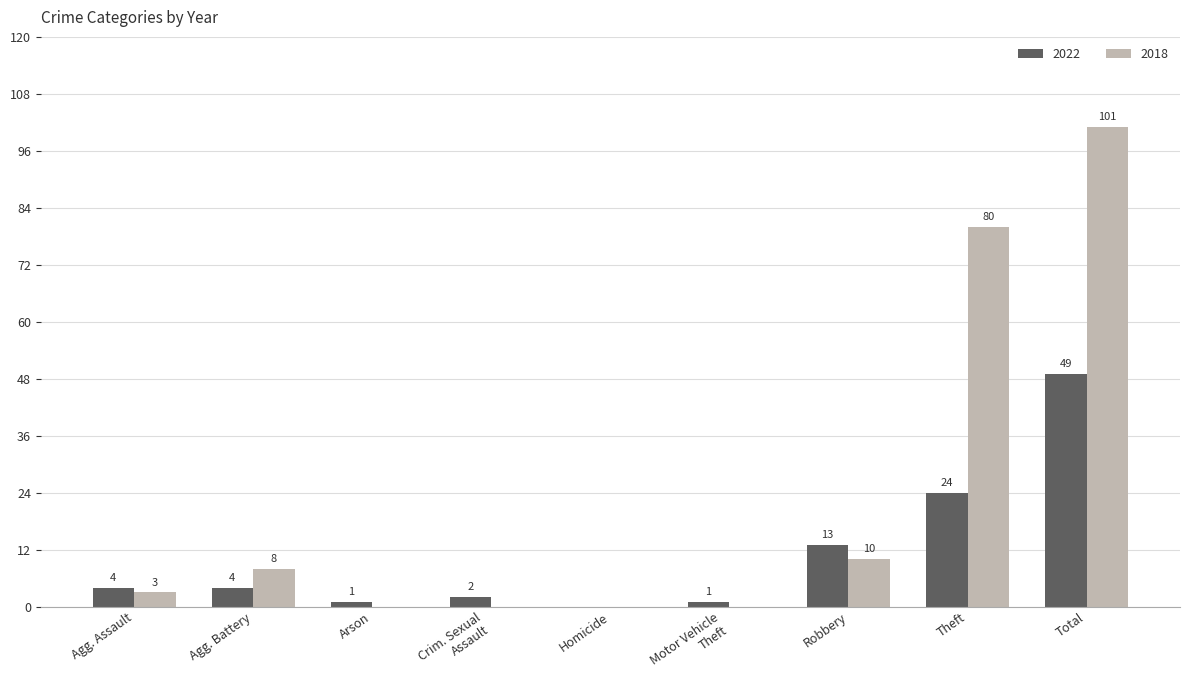

Are the bars horizontal?

No